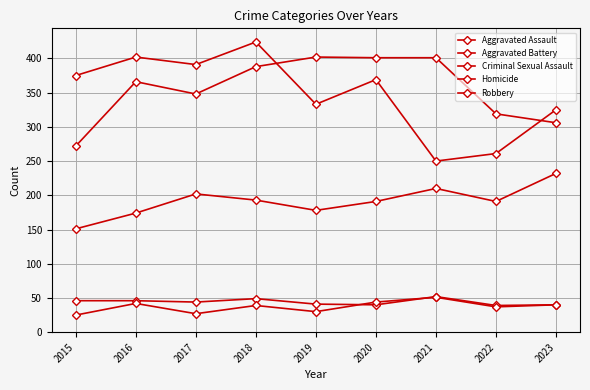

At which category does Aggravated Battery reach its first local peak?

2016